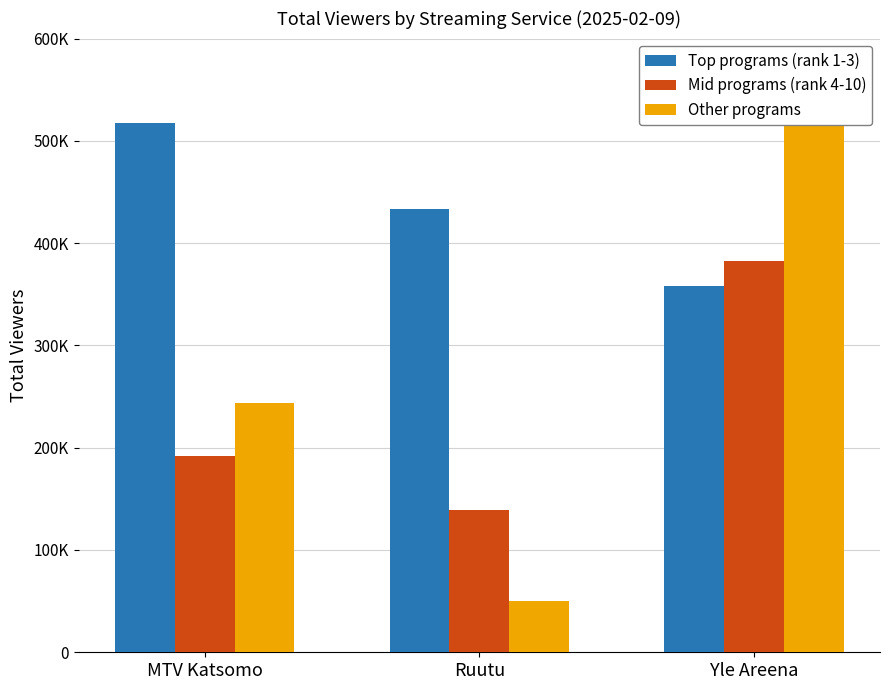

What is the value of the Other programs bar at the 1st from the left?

244000